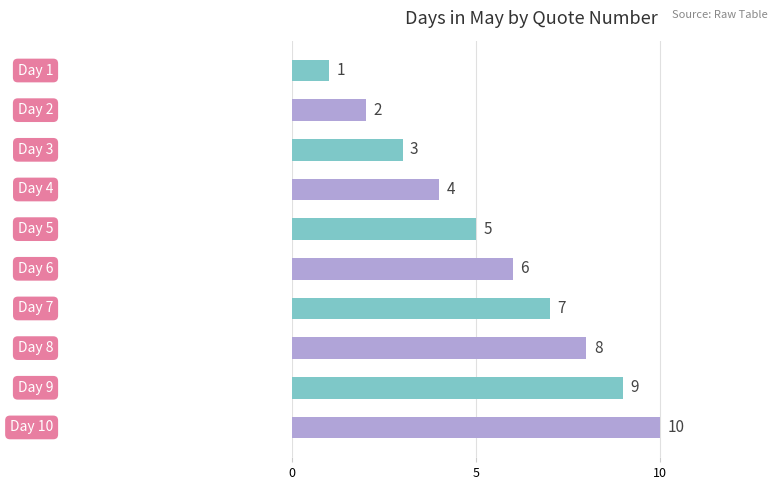

What is the maximum value shown in the chart?

10